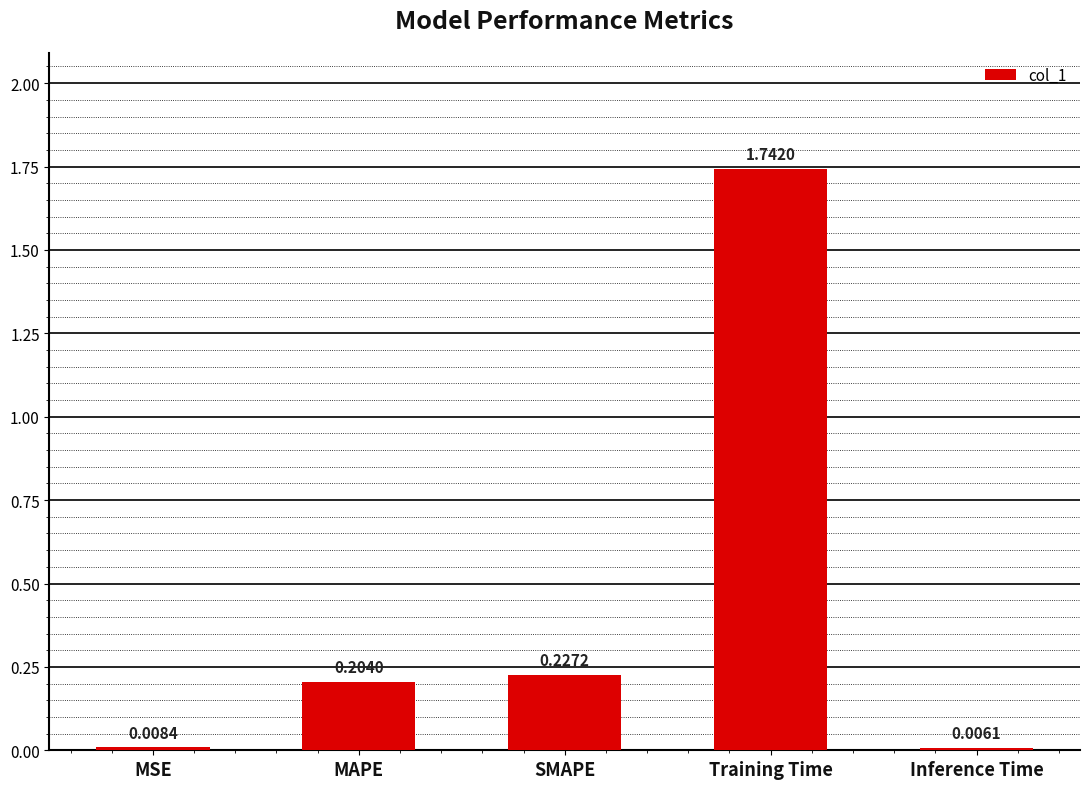

At which category does the chart reach its peak across all series?

Training Time